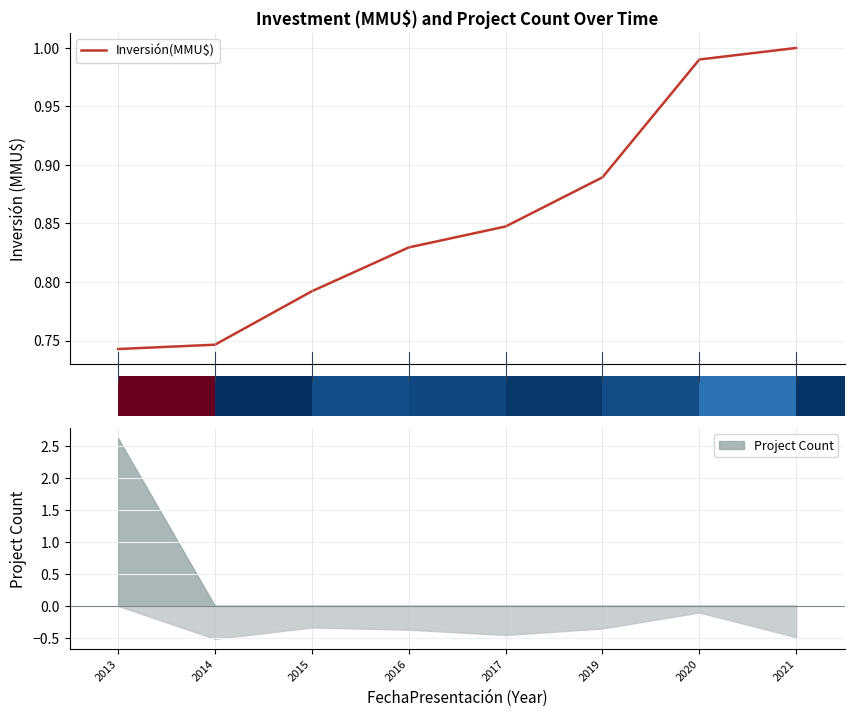

Rank the categories by value from lowest to highest.

2013, 2014, 2015, 2016, 2017, 2019, 2020, 2021